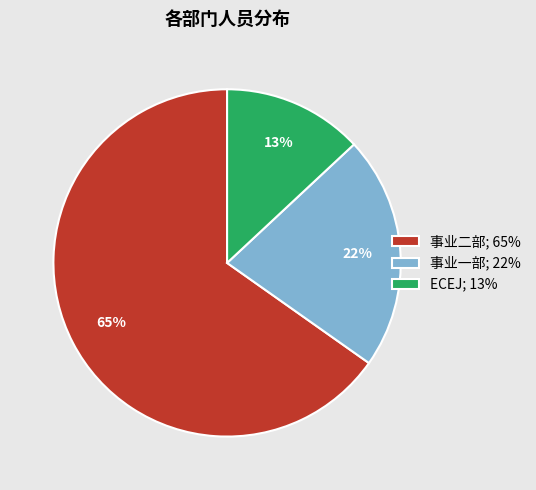

To the nearest percent, what portion does 事业一部 represent?

22%